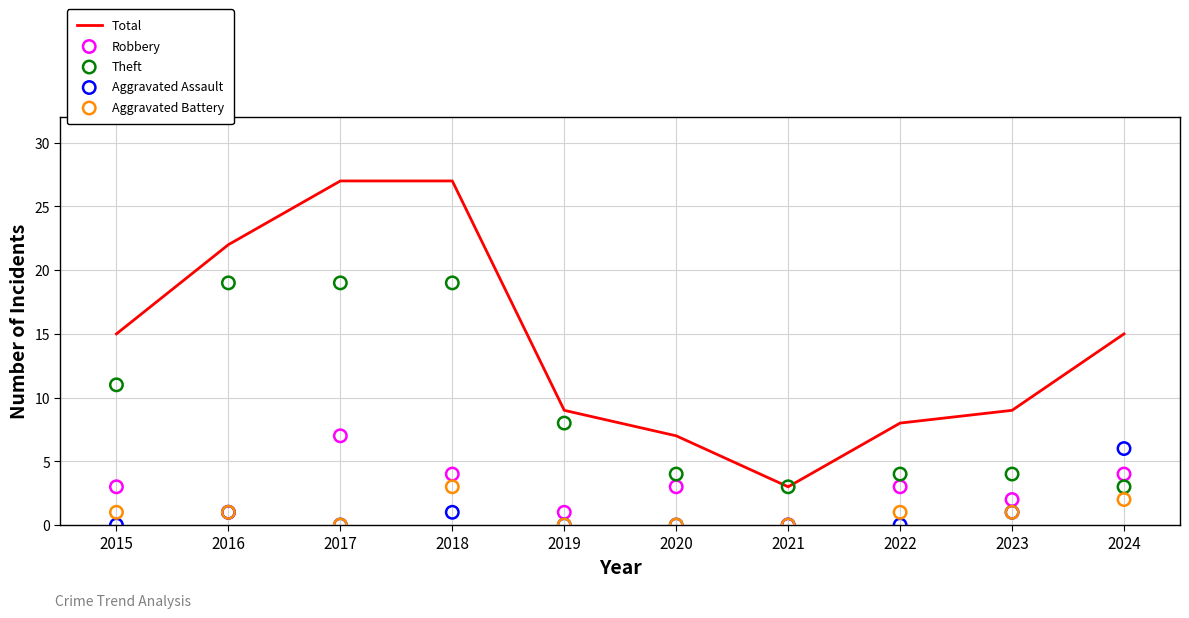

Is the value of Robbery at 2015 greater than the value of Aggravated Assault at 2021?

Yes